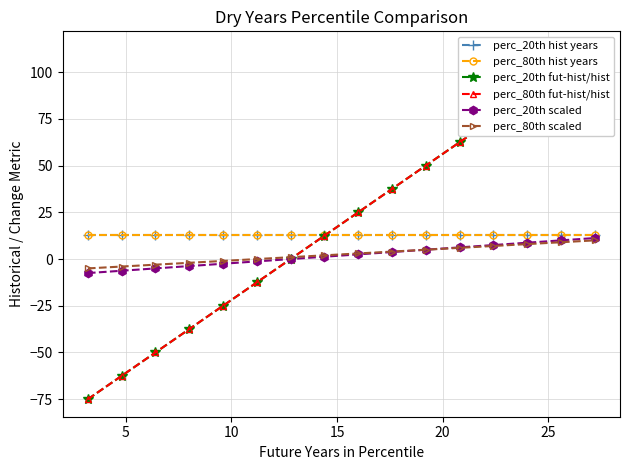

Reading right to left, extract all data points from this chart.

perc_20th hist years: 12.8	12.8	12.8	12.8	12.8	12.8	12.8	12.8	12.8	12.8	12.8	12.8	12.8	12.8	12.8	12.8
perc_80th hist years: 12.8	12.8	12.8	12.8	12.8	12.8	12.8	12.8	12.8	12.8	12.8	12.8	12.8	12.8	12.8	12.8
perc_20th fut-hist/hist: 112.5	100.0	87.5	75.0	62.5	50.0	37.5	25.0	12.5	0.0	-12.5	-25.0	-37.5	-50.0	-62.5	-75.0
perc_80th fut-hist/hist: 112.5	100.0	87.5	75.0	62.5	50.0	37.5	25.0	12.5	0.0	-12.5	-25.0	-37.5	-50.0	-62.5	-75.0
perc_20th scaled: 11.2	10.0	8.8	7.5	6.2	5.0	3.8	2.5	1.2	0.0	-1.2	-2.5	-3.8	-5.0	-6.2	-7.5
perc_80th scaled: 10.0	9.0	8.0	7.0	6.0	5.0	4.0	3.0	2.0	1.0	0.0	-1.0	-2.0	-3.0	-4.0	-5.0